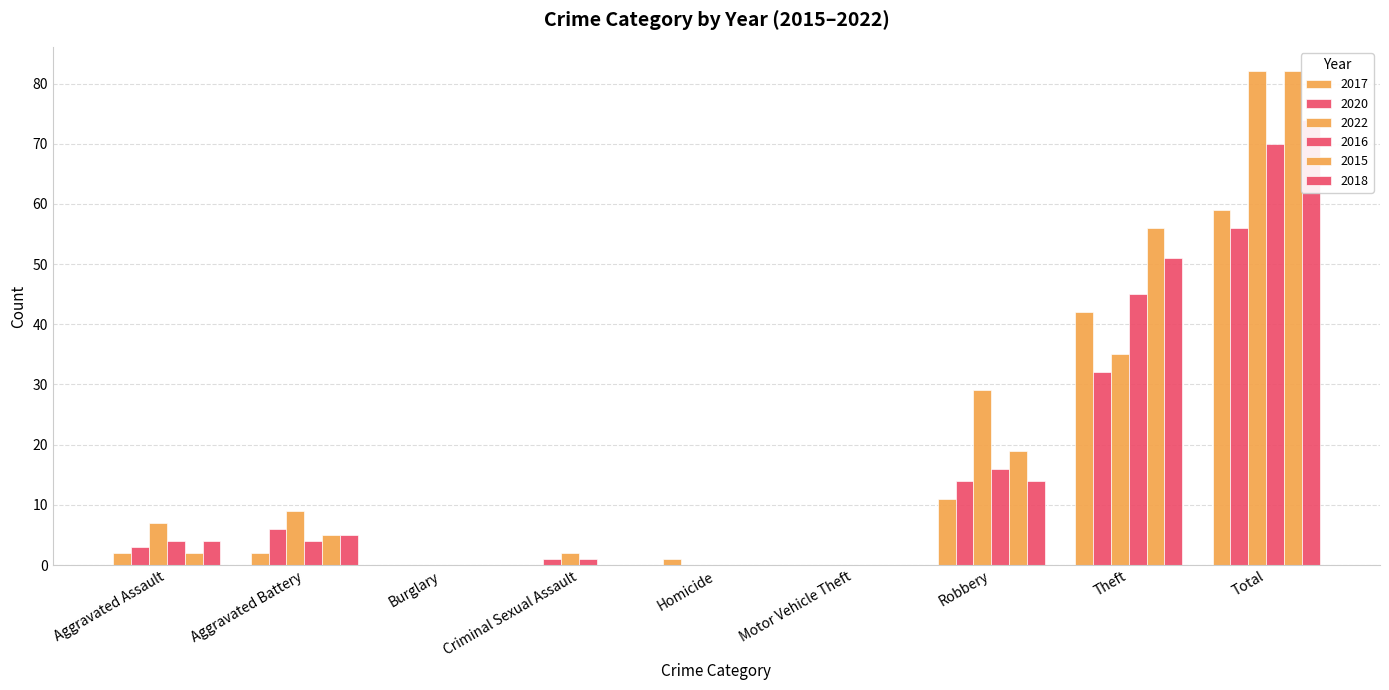

Rank the categories by 2017 value from highest to lowest.

Total, Theft, Robbery, Aggravated Assault, Aggravated Battery, Homicide, Burglary, Criminal Sexual Assault, Motor Vehicle Theft